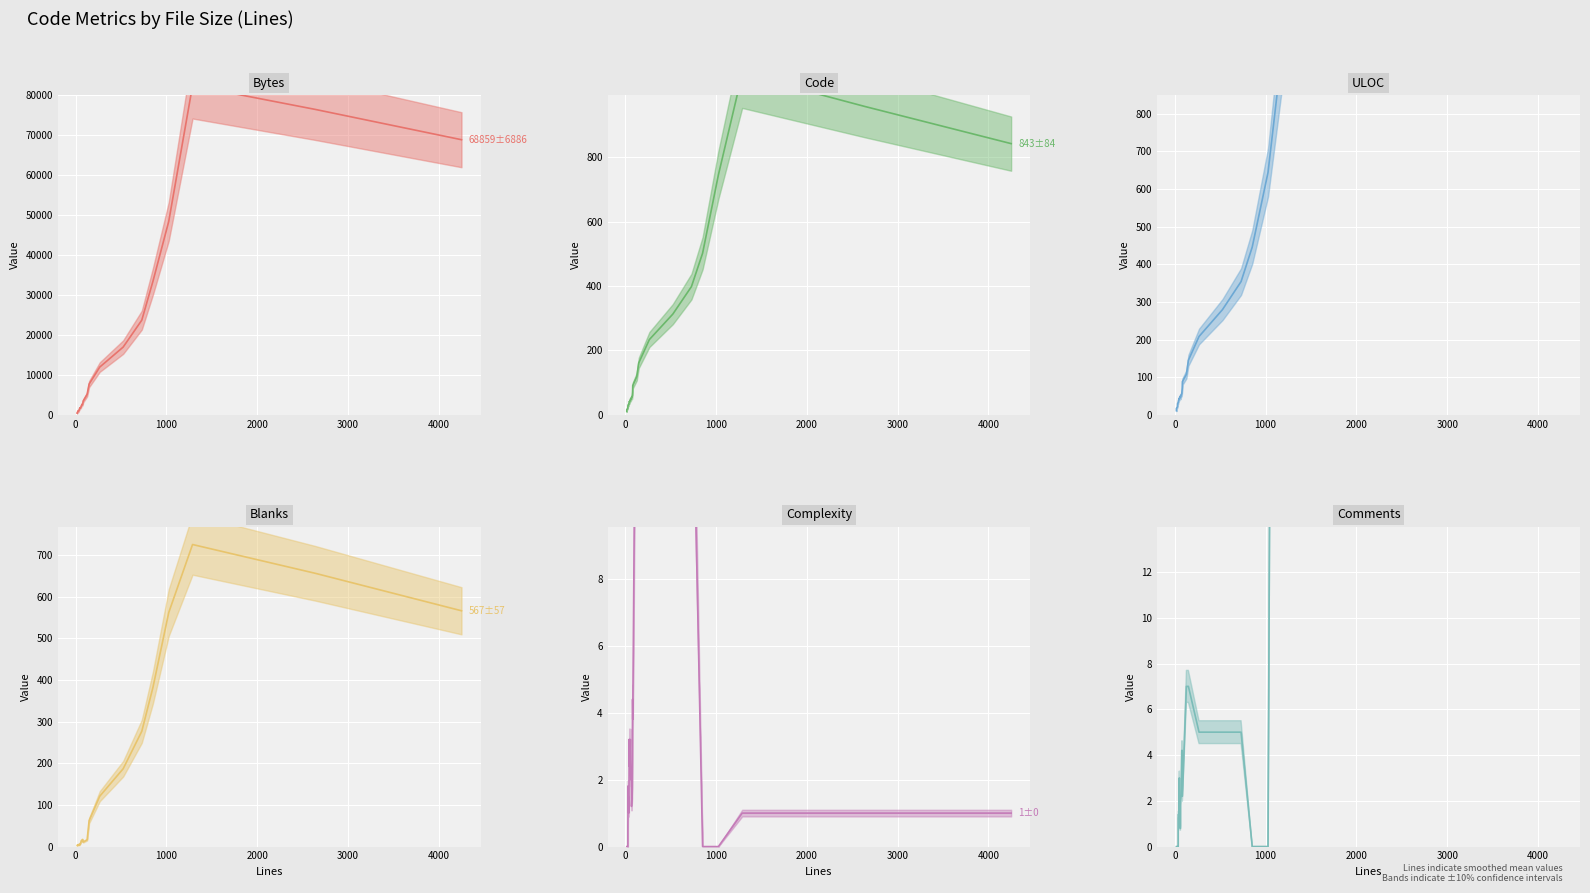

The value of Complexity (mean) at 0 is -7.3. True or false?

False